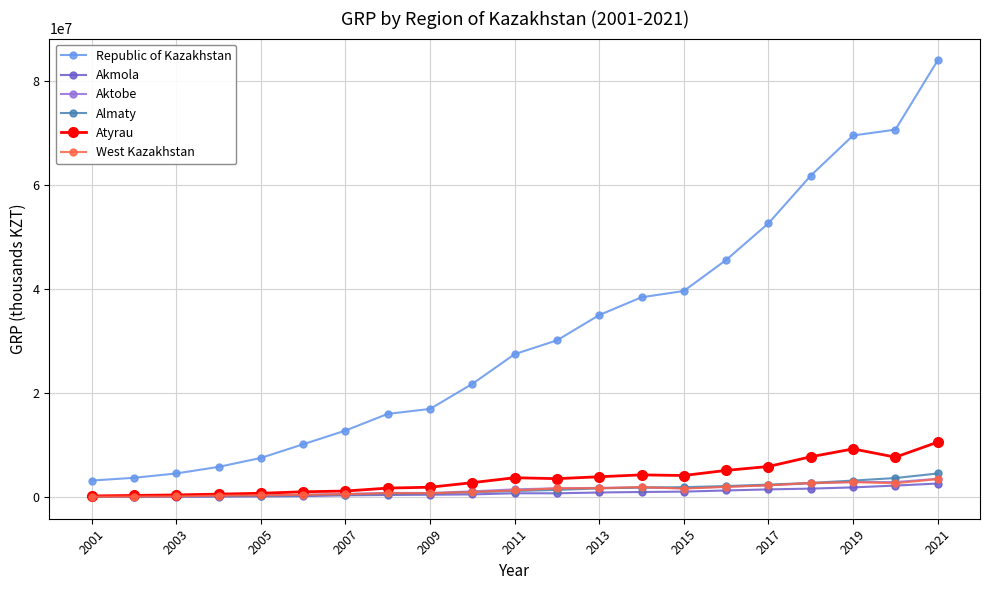

What is the value of the Republic of Kazakhstan point at the 14th from the left?

38451438.0